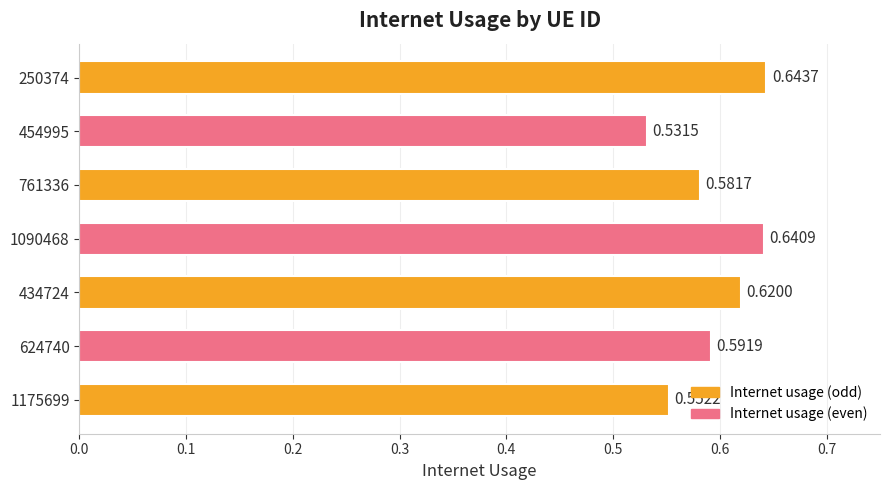

List the labels in order of value, smallest first.

454995, 1175699, 761336, 624740, 434724, 1090468, 250374